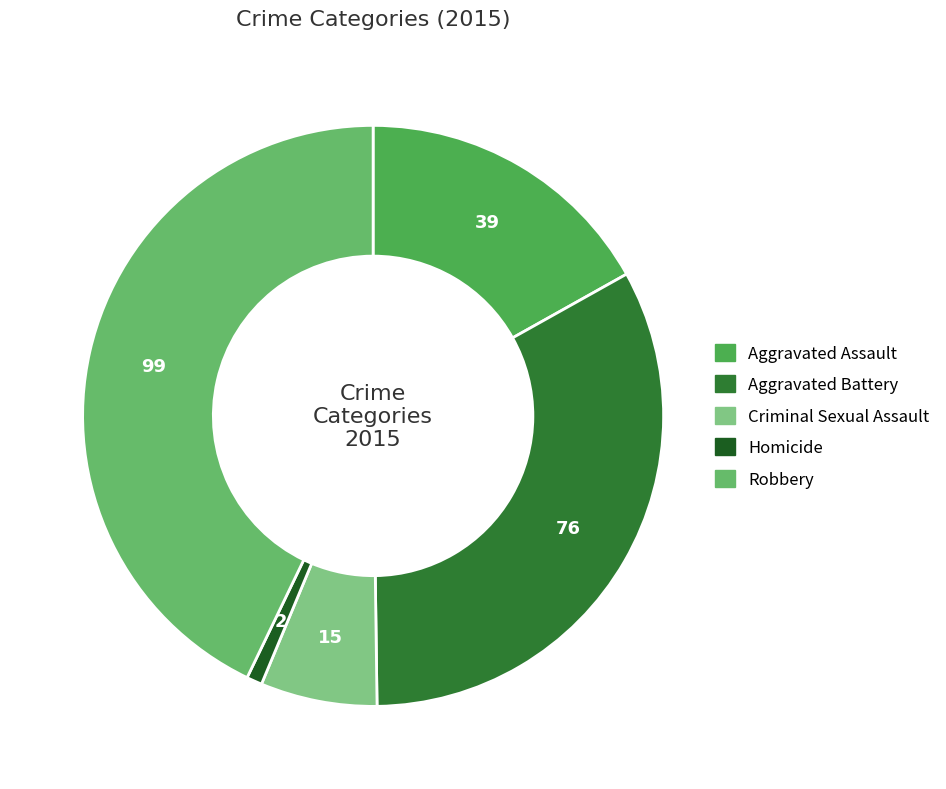

How many segments does this pie chart have?

5